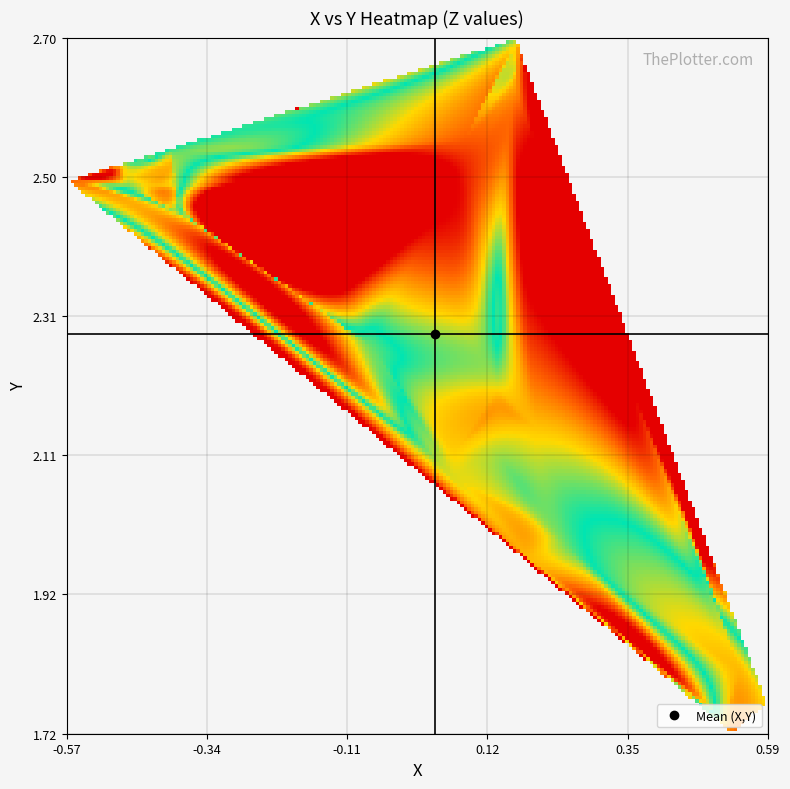

Which has a higher value, 12 or 16?

16